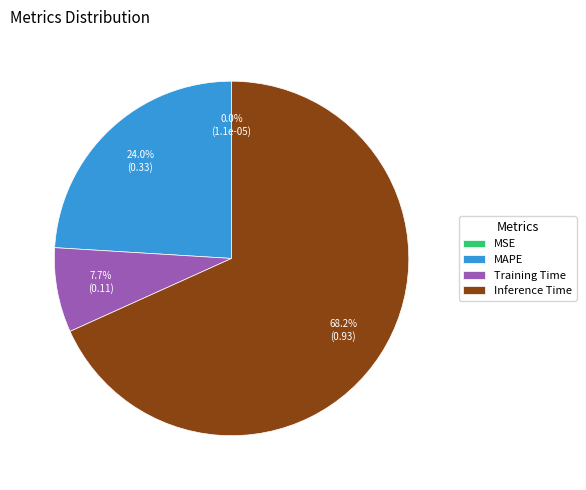

Does any single category account for the majority?

Yes